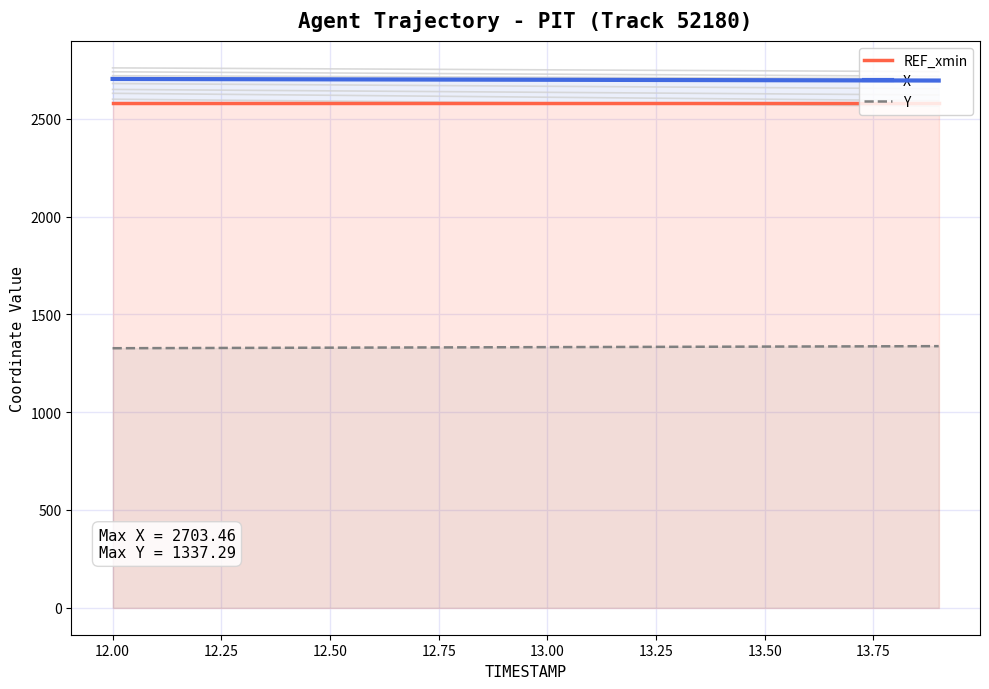

Rank the categories by Y value from highest to lowest.

13.9, 13.8, 13.7, 13.6, 13.5, 13.4, 13.3, 13.2, 13.1, 13.0, 12.9, 12.8, 12.7, 12.6, 12.5, 12.4, 12.3, 12.2, 12.1, 12.0